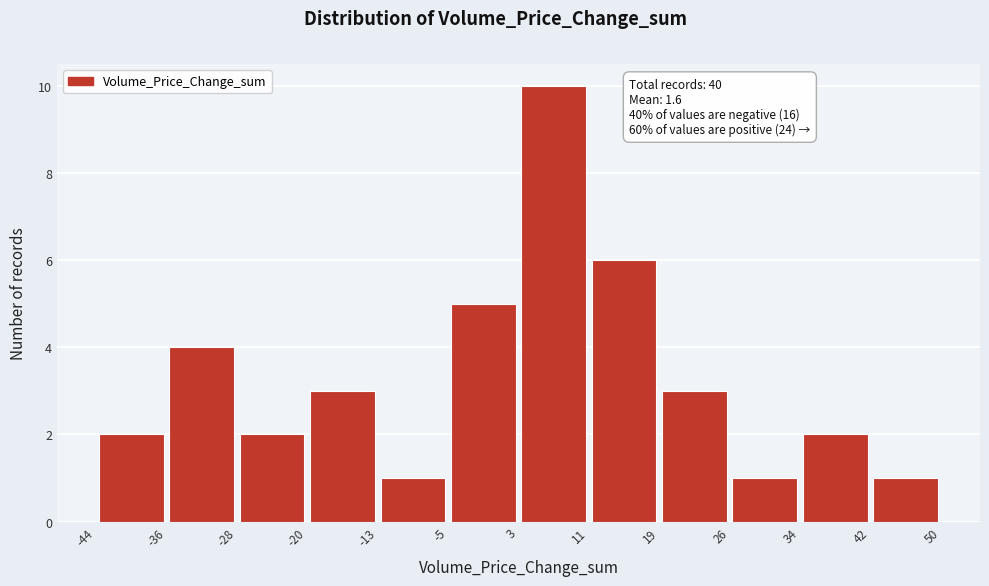

Over which range of the x-axis is the bar tallest?

3 to 11